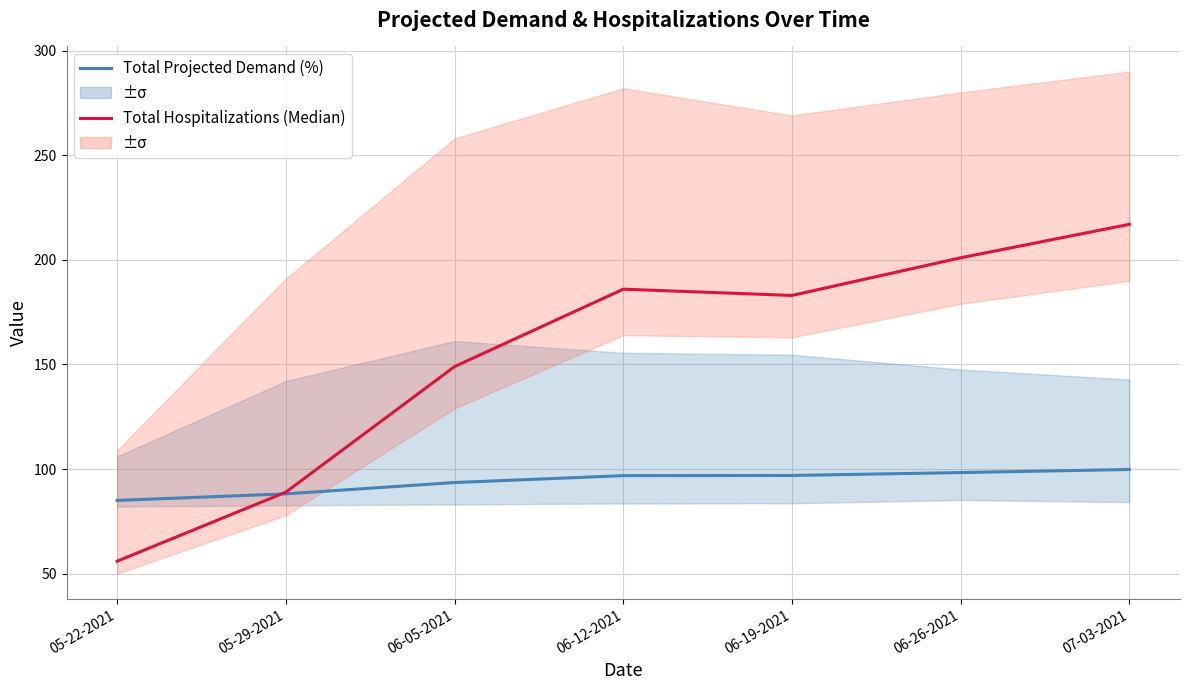

What position from the left is 07-03-2021?

7